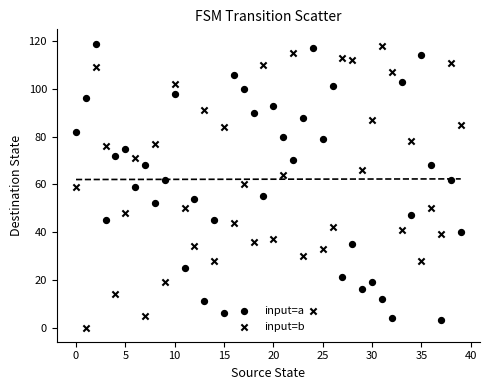

How many data points are displayed?

80